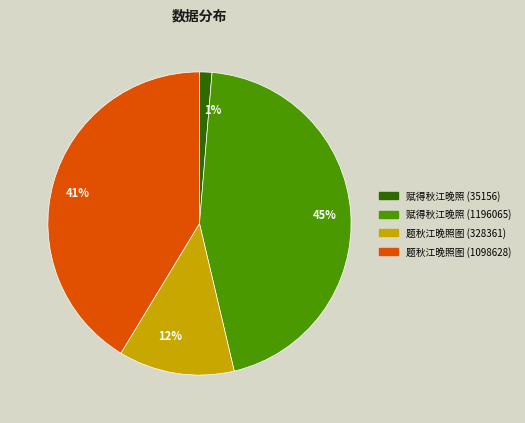

Is it true that 1% is 11% of the pie?

False